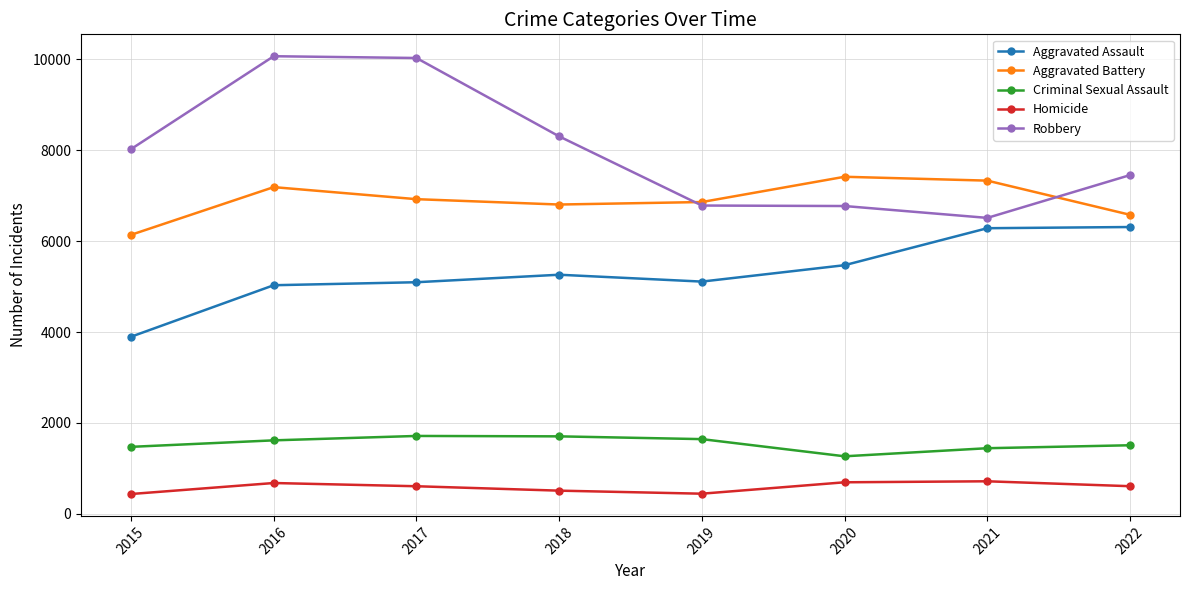

Does the chart display data point markers on the line(s)?

Yes